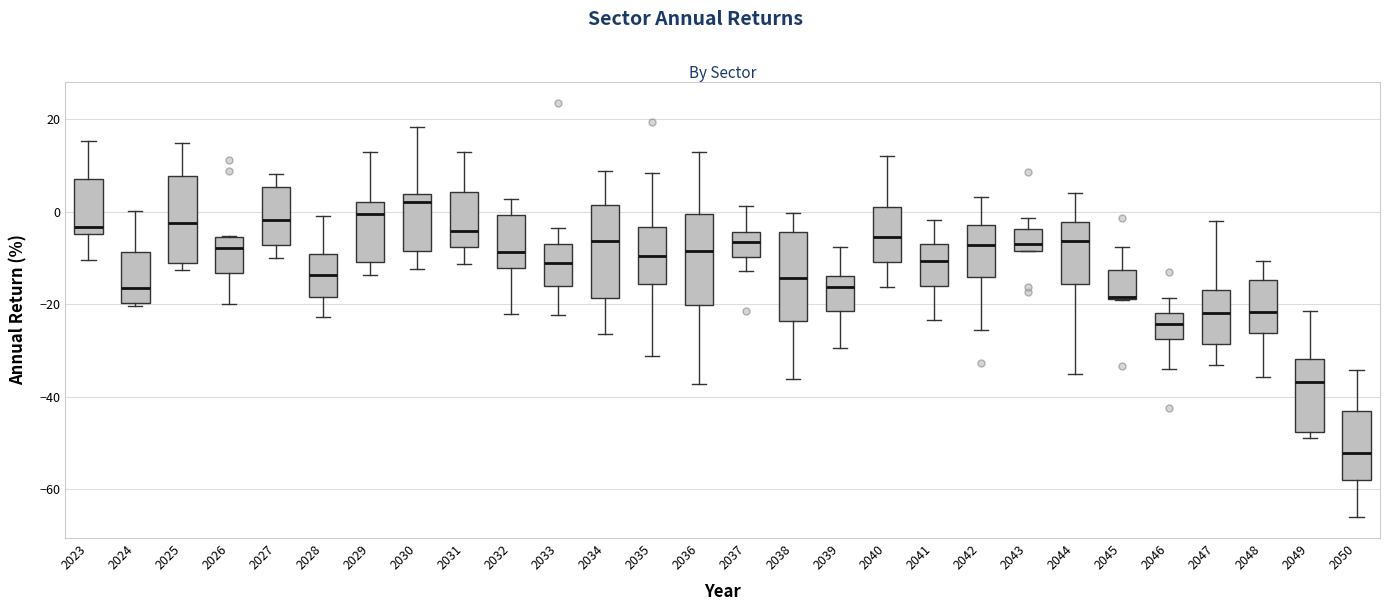

Where does the upper whisker of the box at x = 2031 end on the y-axis? The values are not printed on the chart, so give them approximately, as read against the axis.

12